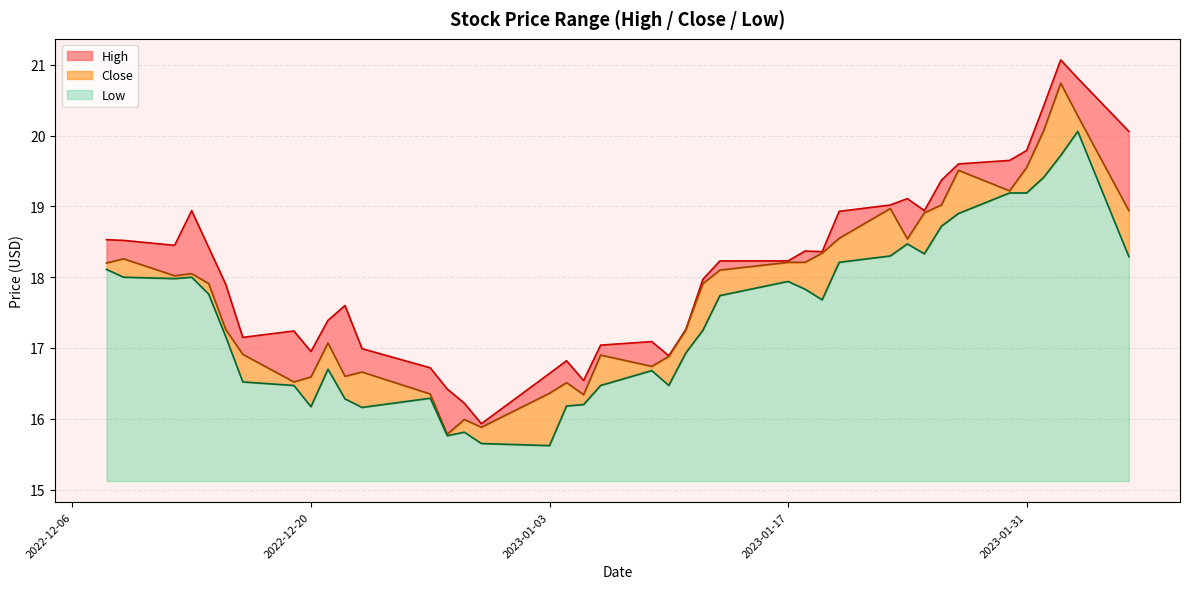

Does the chart have visible grid lines?

Yes